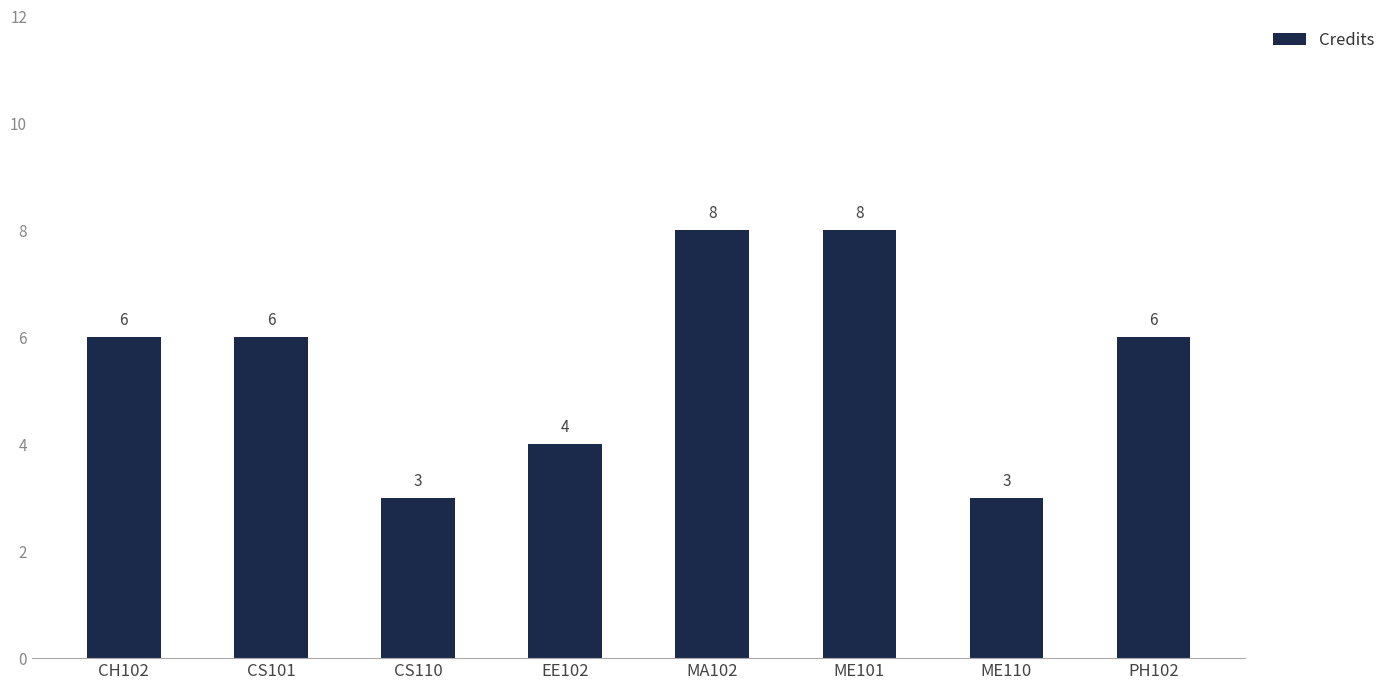

What is the maximum value shown in the chart?

8